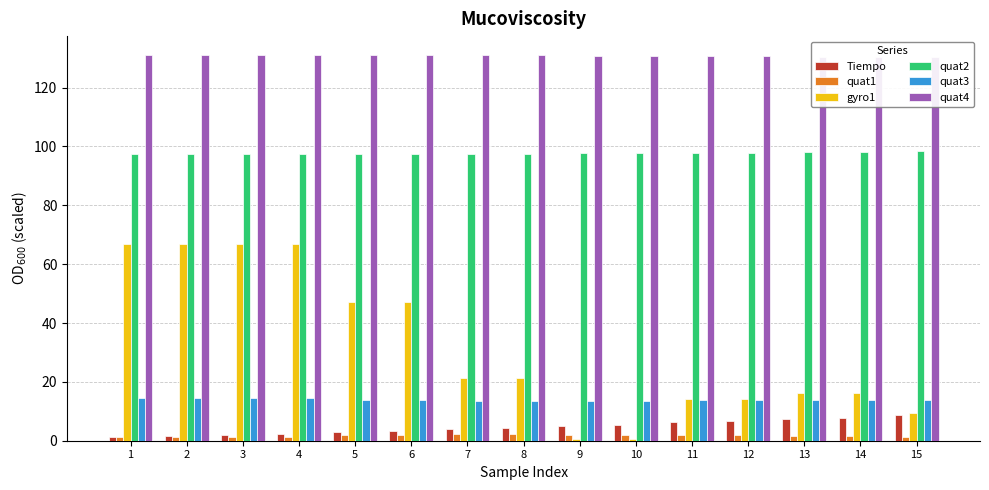

Reading left to right, transcribe all the data shown in this chart.

Tiempo: 1=1.1	2=1.5	3=1.8	4=2.1	5=2.9	6=3.2	7=4.0	8=4.4	9=5.1	10=5.5	11=6.3	12=6.6	13=7.5	14=7.9	15=8.8
quat1: 1=1.4	2=1.4	3=1.4	4=1.4	5=1.9	6=1.9	7=2.1	8=2.1	9=2.1	10=2.1	11=1.9	12=1.9	13=1.6	14=1.6	15=1.4
gyro1: 1=67.0	2=67.0	3=67.0	4=67.0	5=47.0	6=47.0	7=21.3	8=21.3	9=0.7	10=0.7	11=14.3	12=14.3	13=16.3	14=16.3	15=9.3
quat2: 1=97.5	2=97.5	3=97.5	4=97.5	5=97.5	6=97.5	7=97.5	8=97.5	9=97.7	10=97.7	11=97.9	12=97.9	13=98.1	14=98.1	15=98.4
quat3: 1=14.6	2=14.6	3=14.6	4=14.6	5=13.9	6=13.9	7=13.6	8=13.6	9=13.6	10=13.6	11=13.7	12=13.7	13=13.9	14=13.9	15=13.9
quat4: 1=130.9	2=130.9	3=130.9	4=130.9	5=130.9	6=130.9	7=130.9	8=130.9	9=130.8	10=130.8	11=130.7	12=130.7	13=130.5	14=130.5	15=130.2